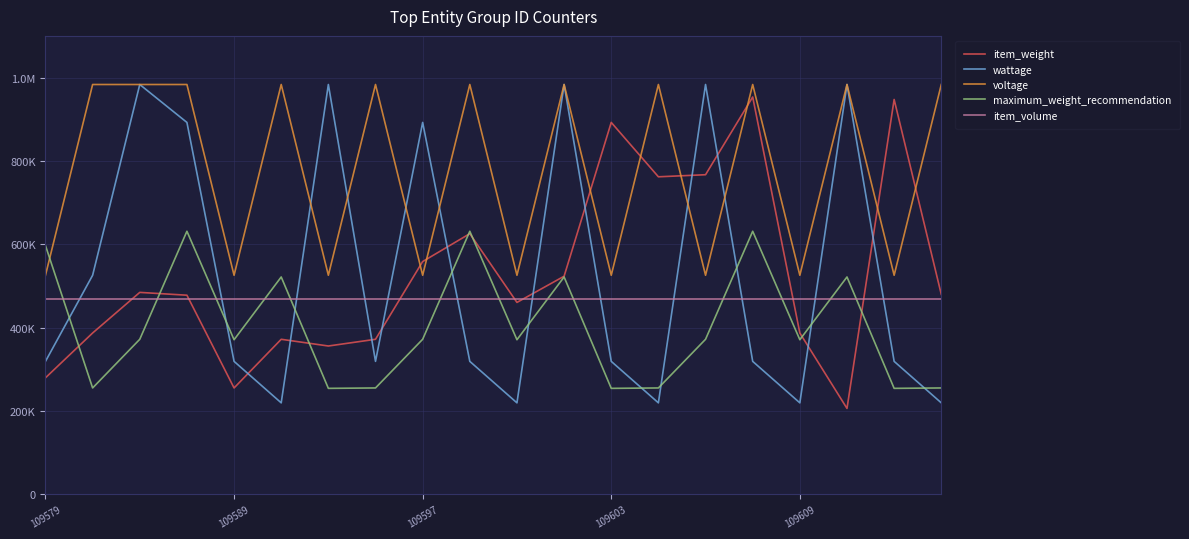

Does the chart have visible grid lines?

Yes